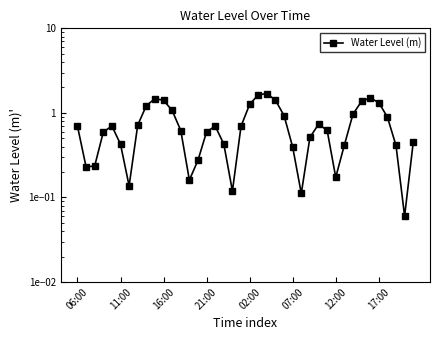

How many lines are shown in the chart?

1